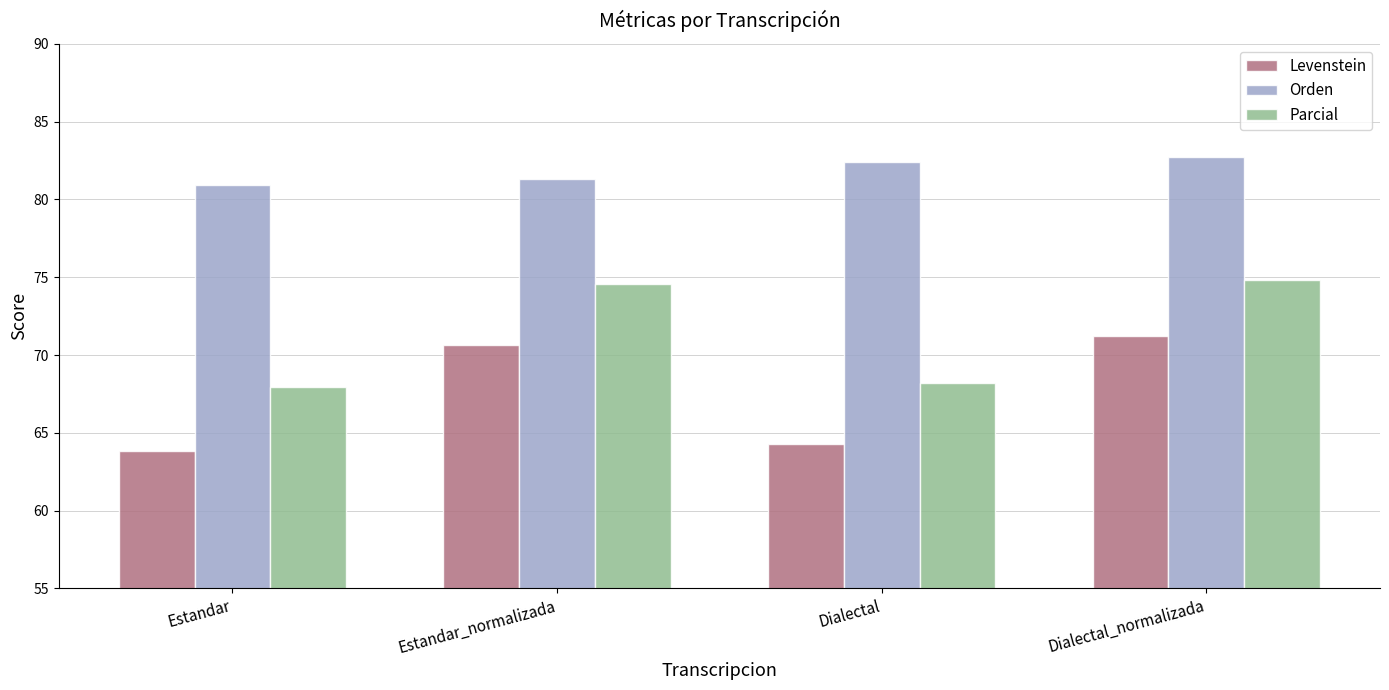

What are all the series names shown in the legend?

Levenstein, Orden, Parcial